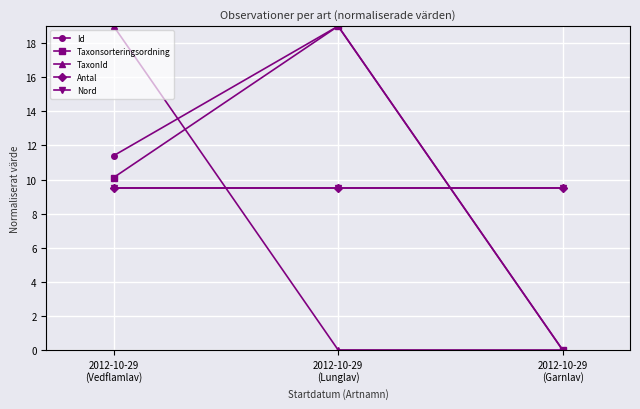

Rank the categories by Taxonsorteringsordning value from highest to lowest.

2012-10-29
(Lunglav), 2012-10-29
(Vedflamlav), 2012-10-29
(Garnlav)